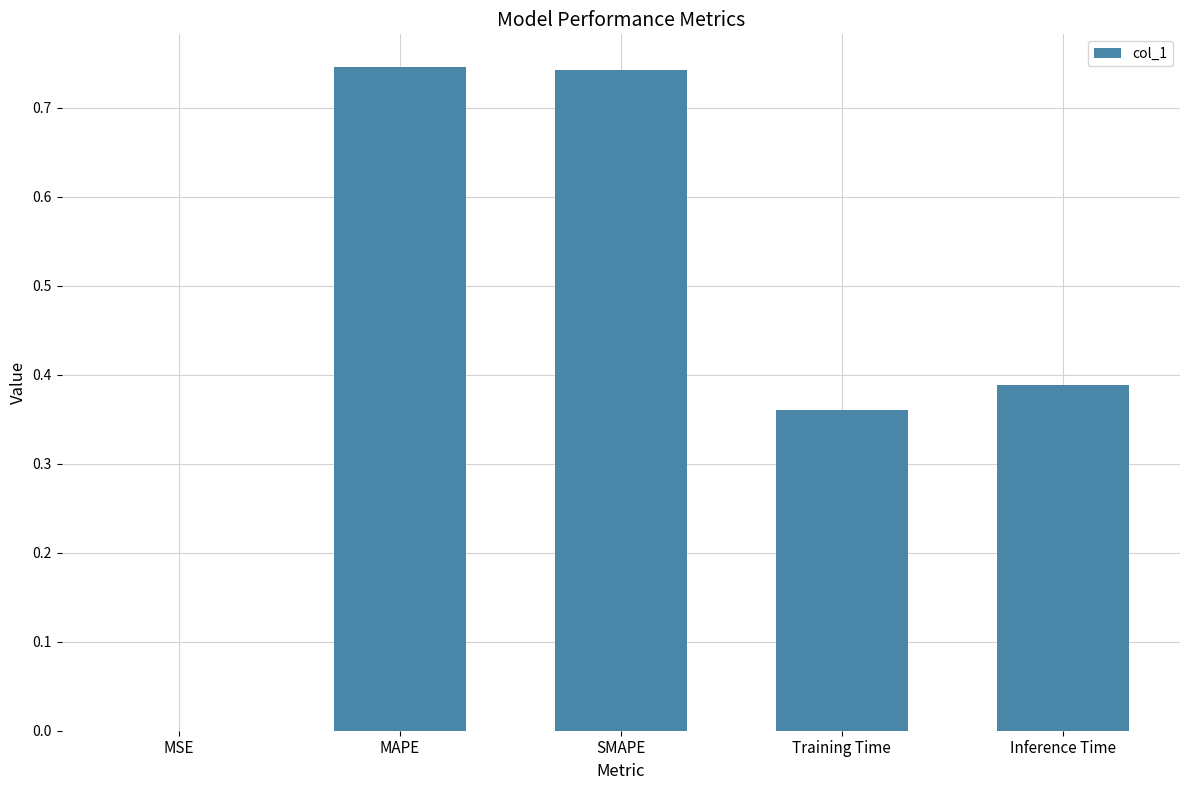

What is the sum of all values?

2.2